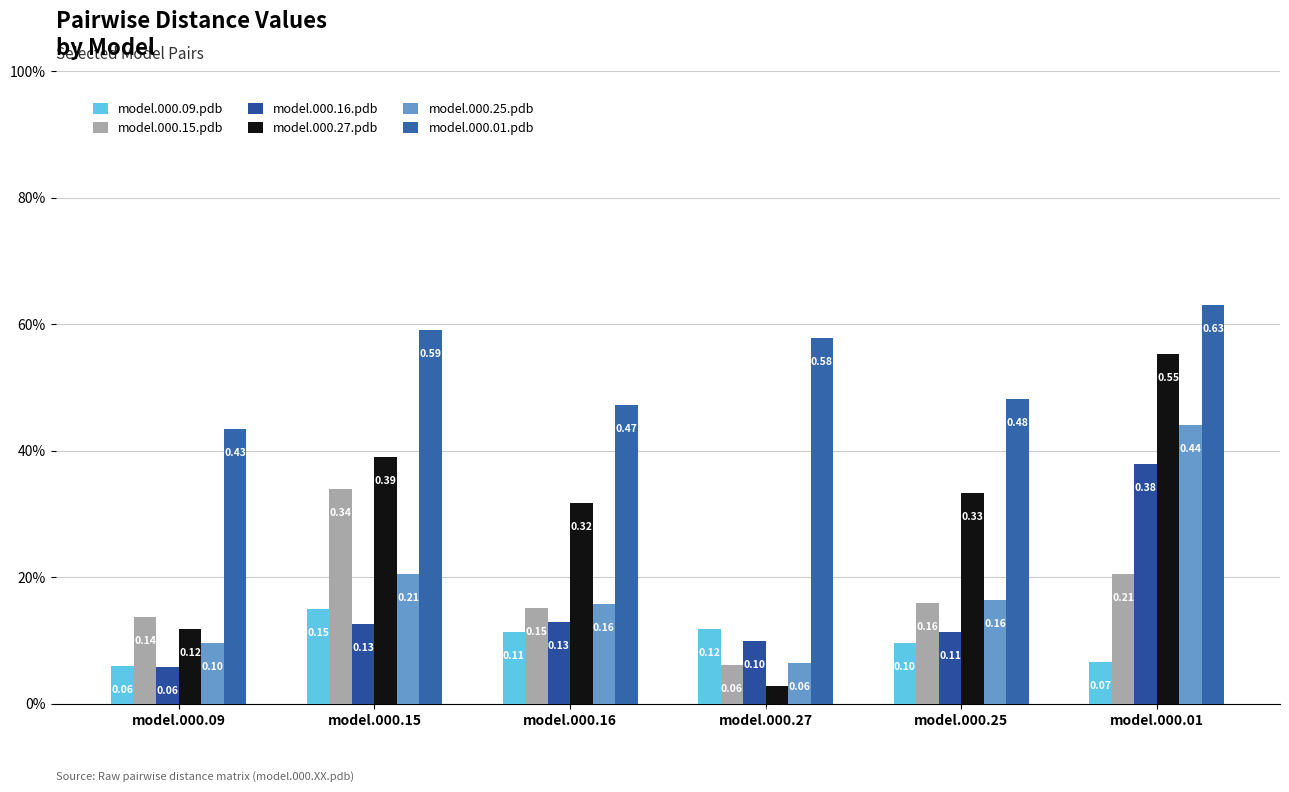

Does the chart contain stacked bars?

No